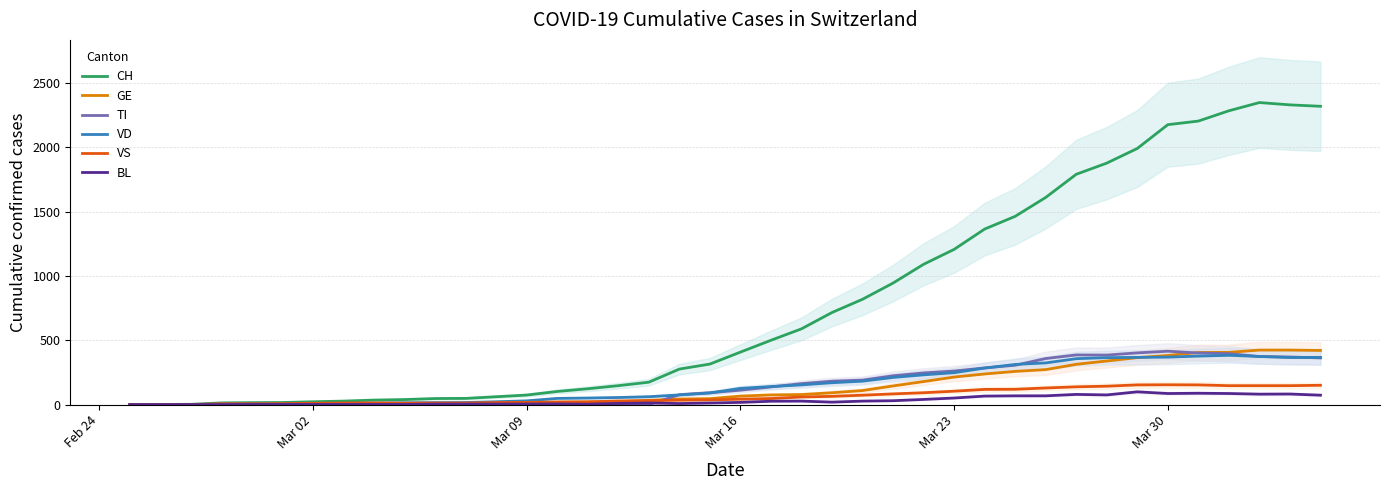

Does the chart display data point markers on the line(s)?

No